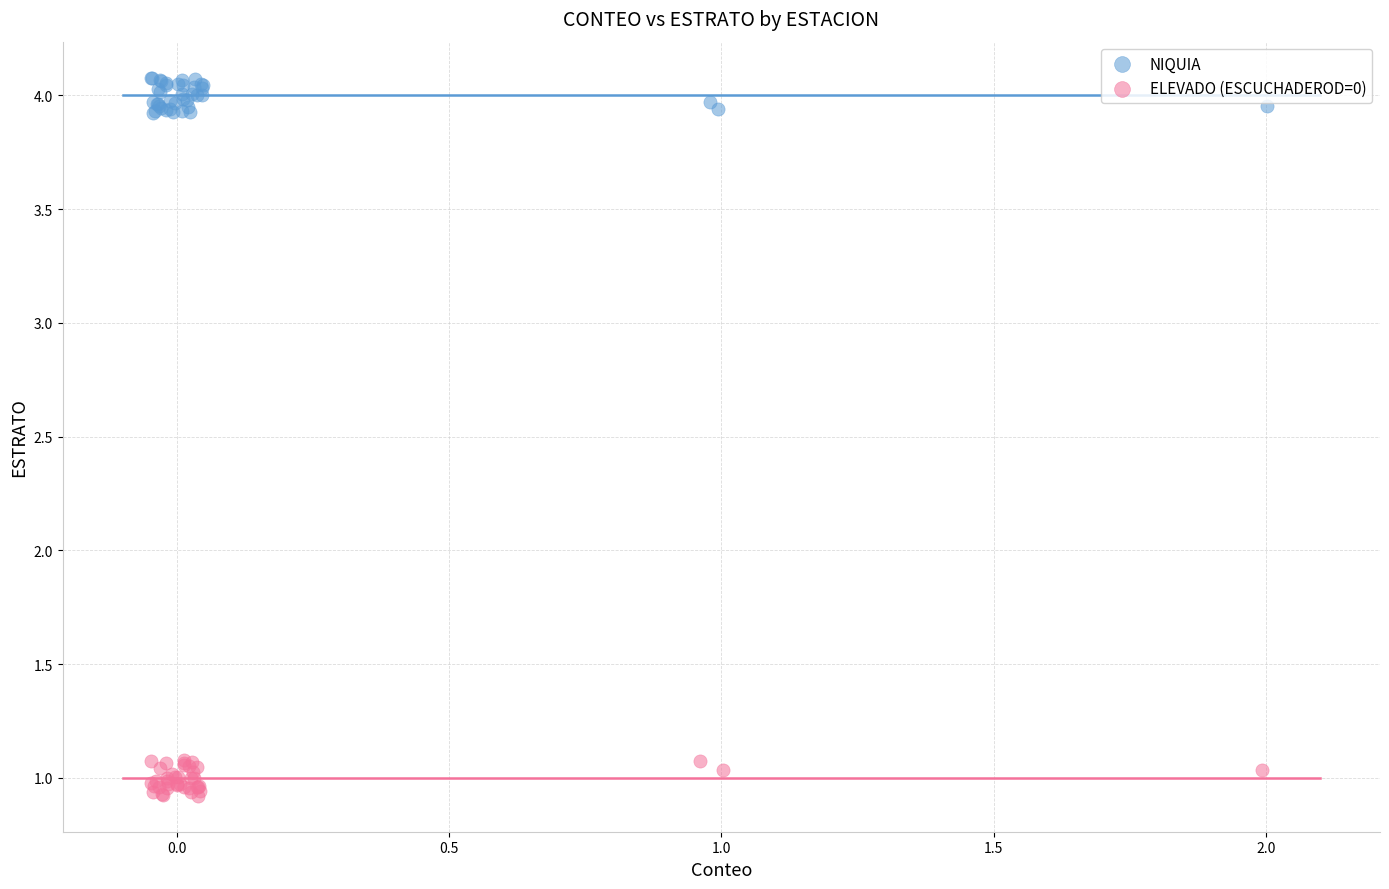

Which series reaches the maximum Y coordinate?

NIQUIA